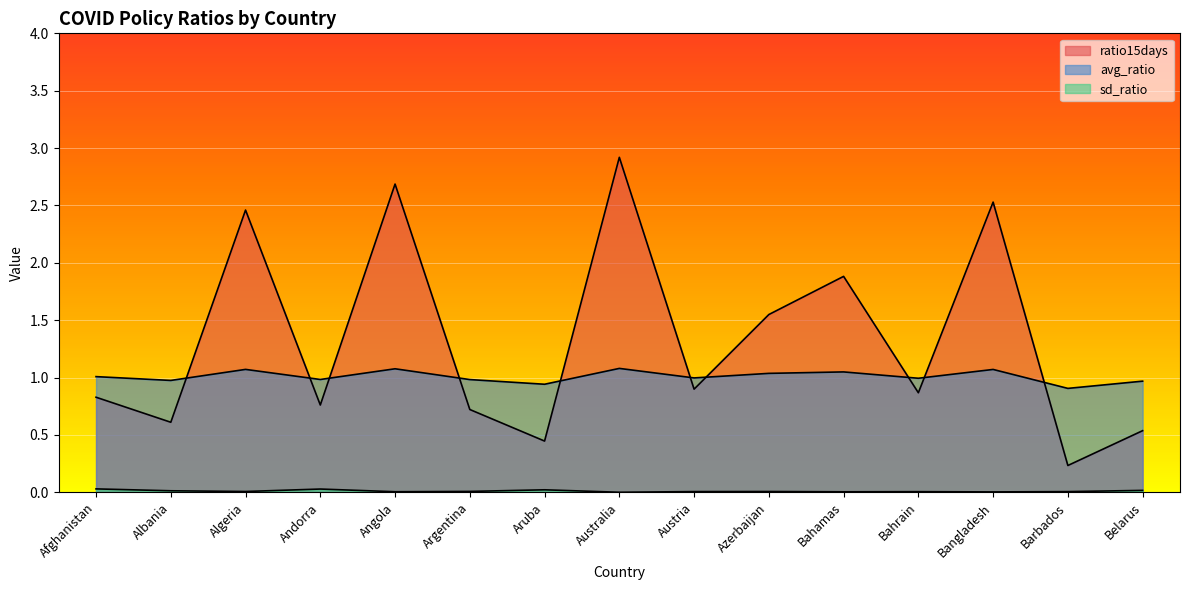

True or false: ratio15days and sd_ratio cross at least once.

False